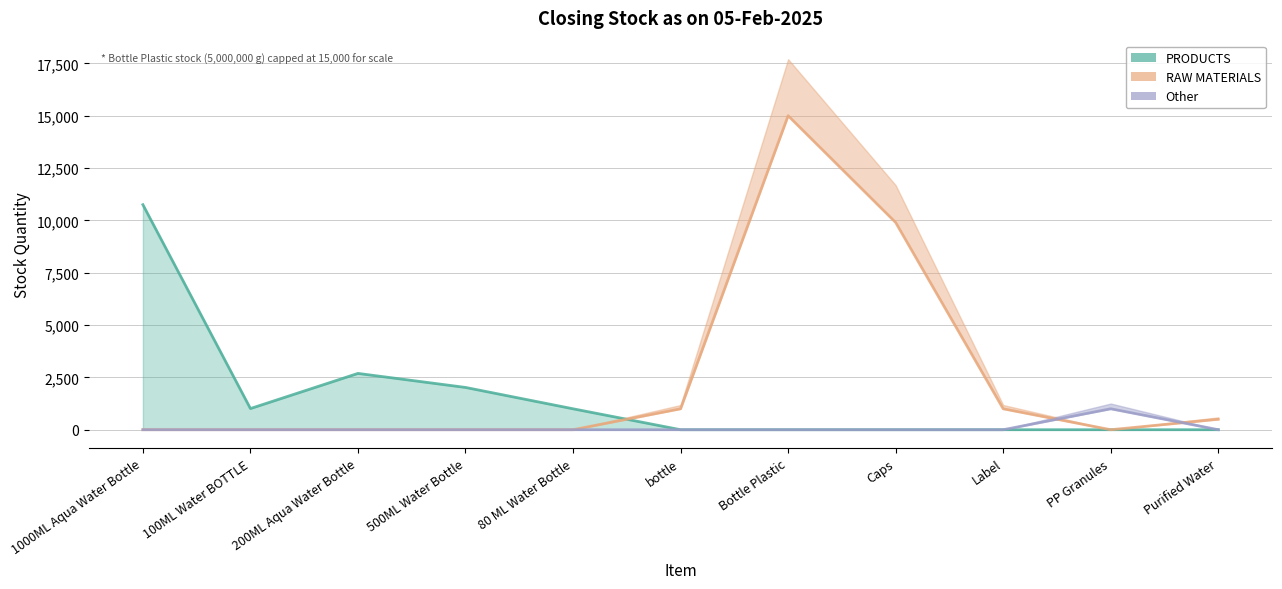

At which category does Other reach its first local peak?

PP Granules